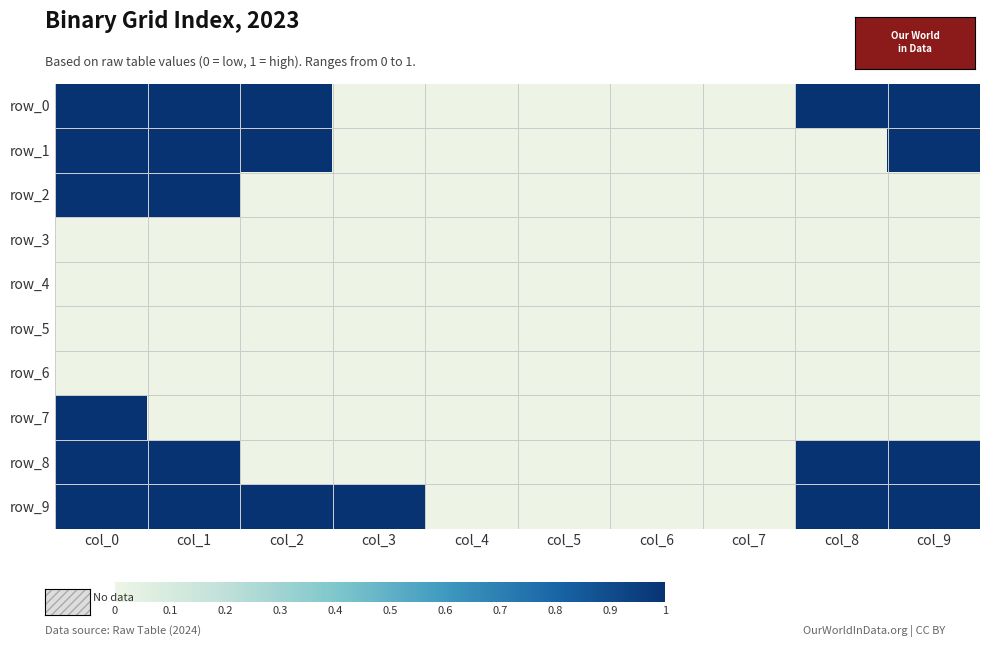

What is the difference between the row_8 values at col_2 and col_8?

1